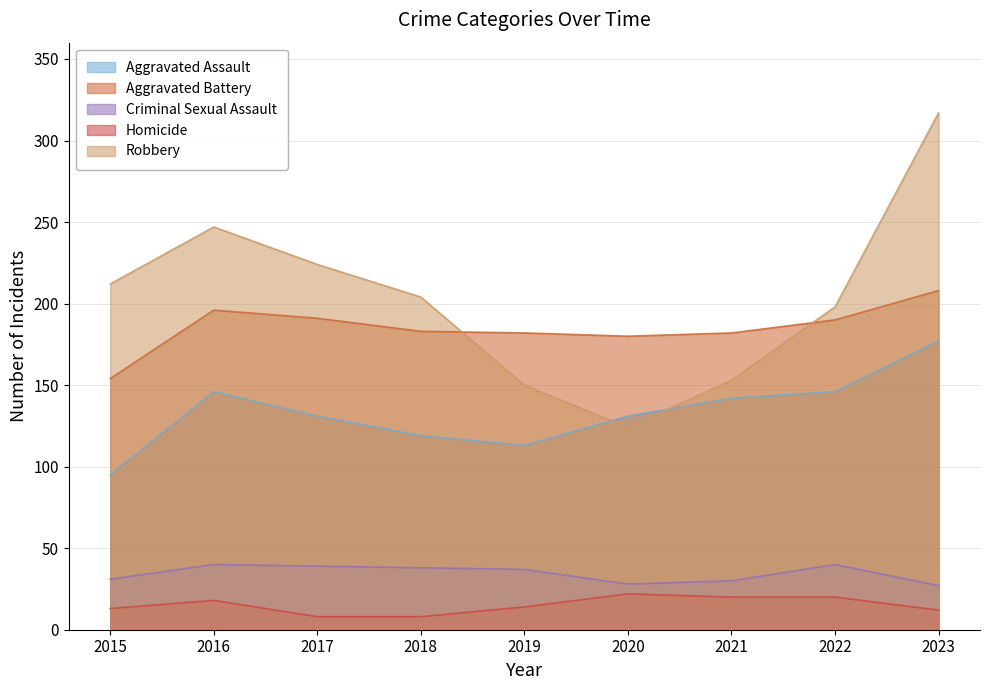

At which label does Aggravated Battery reach its minimum?

2015